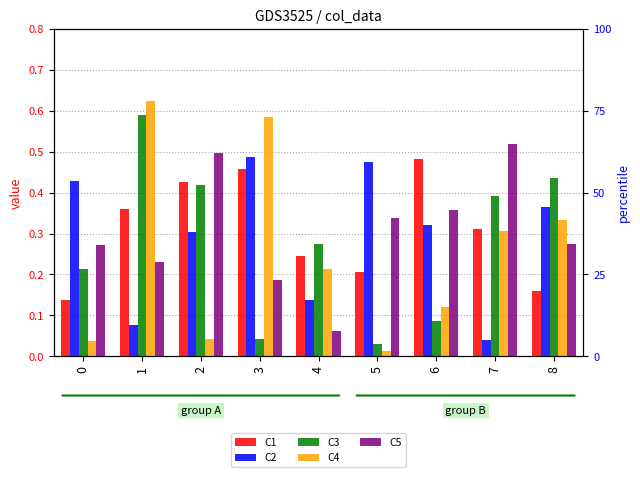

Rank the series by their maximum value, from highest to lowest.

C4, C3, C5, C2, C1